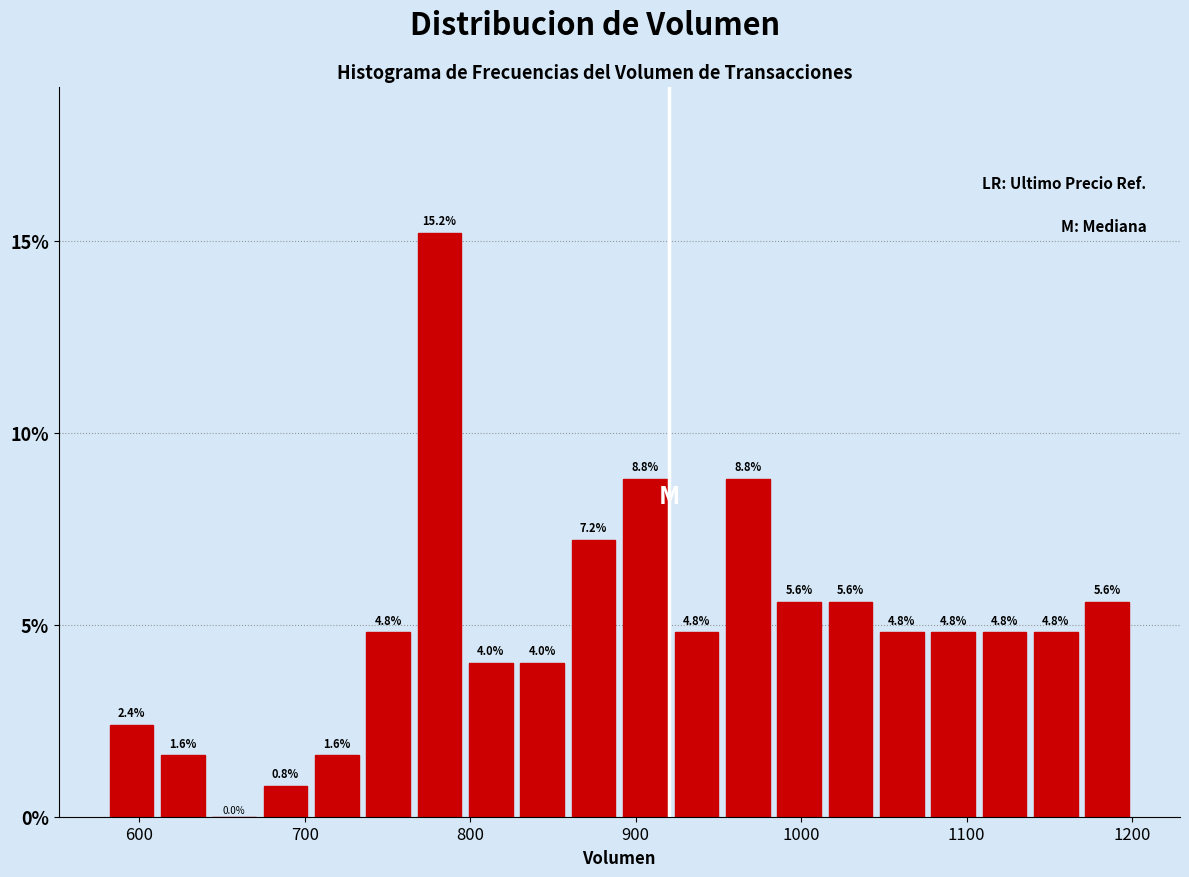

Around what value on the x-axis is the tallest bar? Give the approximate position of its centre, as read against the axis.

780